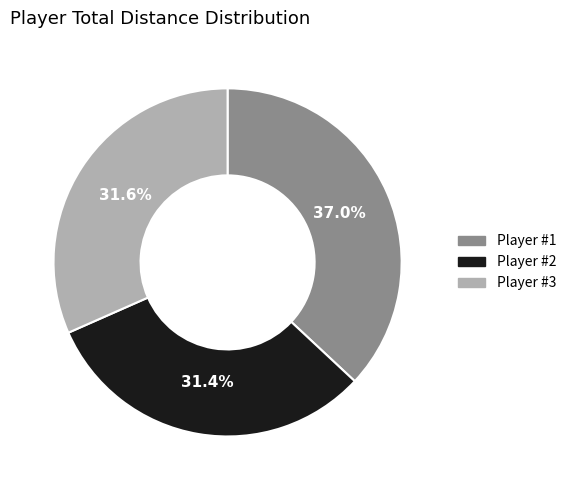

Is Player #2 the majority of the pie?

No